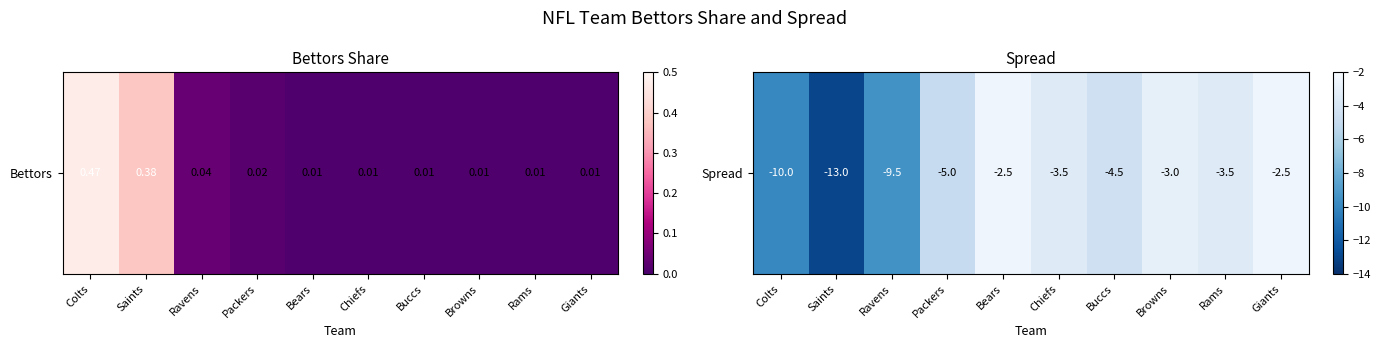

How many values exceed -3?

2